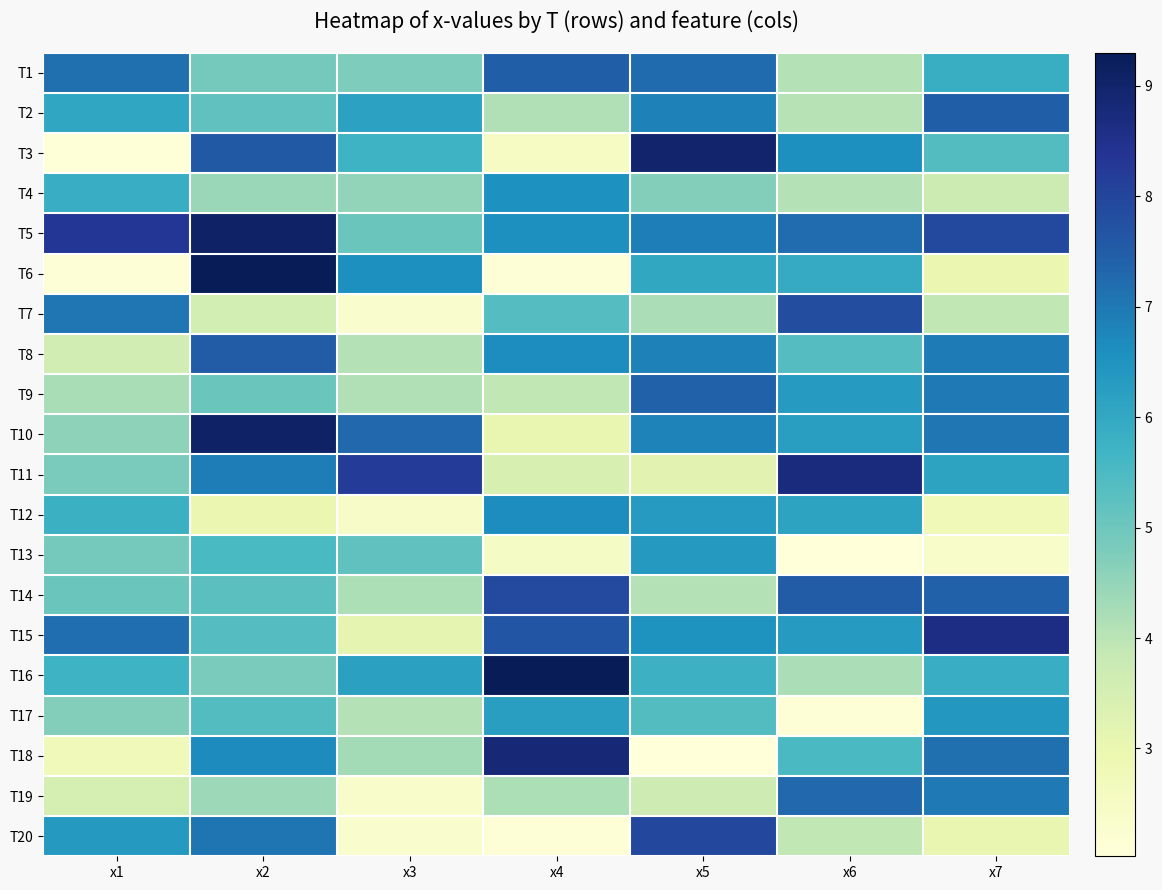

Reading right to left, list all the values displayed in this chart.

T1: x7=5.8	x6=4.1	x5=7.2	x4=7.5	x3=4.8	x2=4.9	x1=7.1
T2: x7=7.5	x6=4.0	x5=6.8	x4=4.1	x3=6.2	x2=5.2	x1=6.0
T3: x7=5.4	x6=6.6	x5=9.0	x4=2.5	x3=5.7	x2=7.6	x1=2.1
T4: x7=3.7	x6=4.1	x5=4.7	x4=6.5	x3=4.5	x2=4.4	x1=5.9
T5: x7=7.9	x6=7.2	x5=6.9	x4=6.6	x3=5.0	x2=9.1	x1=8.3
T6: x7=3.0	x6=5.9	x5=6.0	x4=2.1	x3=6.6	x2=9.3	x1=2.1
T7: x7=3.9	x6=7.8	x5=4.2	x4=5.4	x3=2.3	x2=3.5	x1=7.0
T8: x7=7.0	x6=5.4	x5=6.8	x4=6.6	x3=4.1	x2=7.5	x1=3.6
T9: x7=7.0	x6=6.3	x5=7.4	x4=3.9	x3=4.1	x2=5.1	x1=4.2
T10: x7=7.0	x6=6.2	x5=6.8	x4=3.0	x3=7.3	x2=9.1	x1=4.6
T11: x7=6.1	x6=8.7	x5=3.2	x4=3.4	x3=8.2	x2=6.9	x1=4.8
T12: x7=2.8	x6=6.1	x5=6.3	x4=6.6	x3=2.4	x2=3.0	x1=5.8
T13: x7=2.4	x6=2.0	x5=6.4	x4=2.5	x3=5.2	x2=5.5	x1=4.9
T14: x7=7.4	x6=7.5	x5=4.1	x4=7.9	x3=4.2	x2=5.3	x1=5.1
T15: x7=8.6	x6=6.3	x5=6.5	x4=7.6	x3=3.1	x2=5.4	x1=7.2
T16: x7=5.9	x6=4.2	x5=5.8	x4=9.3	x3=6.2	x2=4.8	x1=5.7
T17: x7=6.4	x6=2.1	x5=5.4	x4=6.3	x3=4.1	x2=5.4	x1=4.7
T18: x7=7.2	x6=5.5	x5=2.0	x4=8.8	x3=4.3	x2=6.7	x1=2.7
T19: x7=7.0	x6=7.3	x5=3.7	x4=4.2	x3=2.3	x2=4.4	x1=3.5
T20: x7=3.1	x6=3.9	x5=8.0	x4=2.1	x3=2.3	x2=7.1	x1=6.3